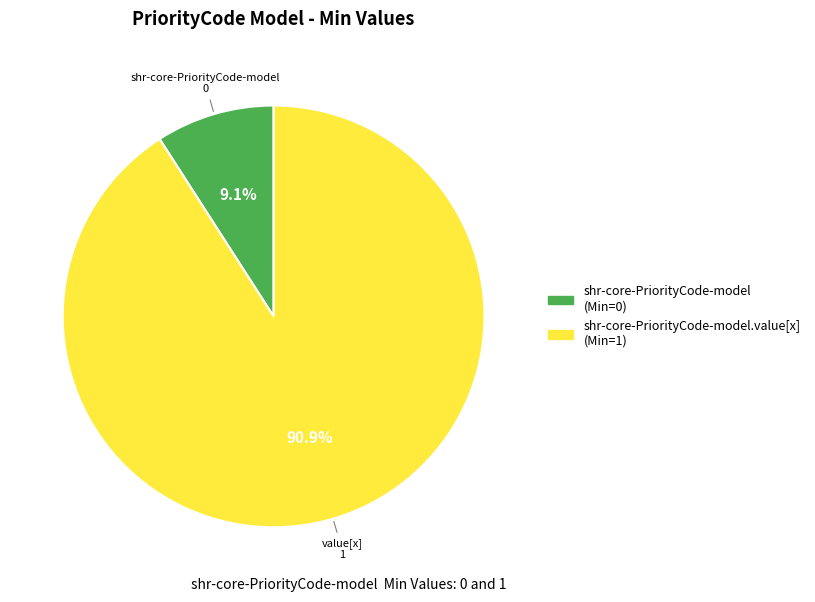

Does any single category account for the majority?

Yes